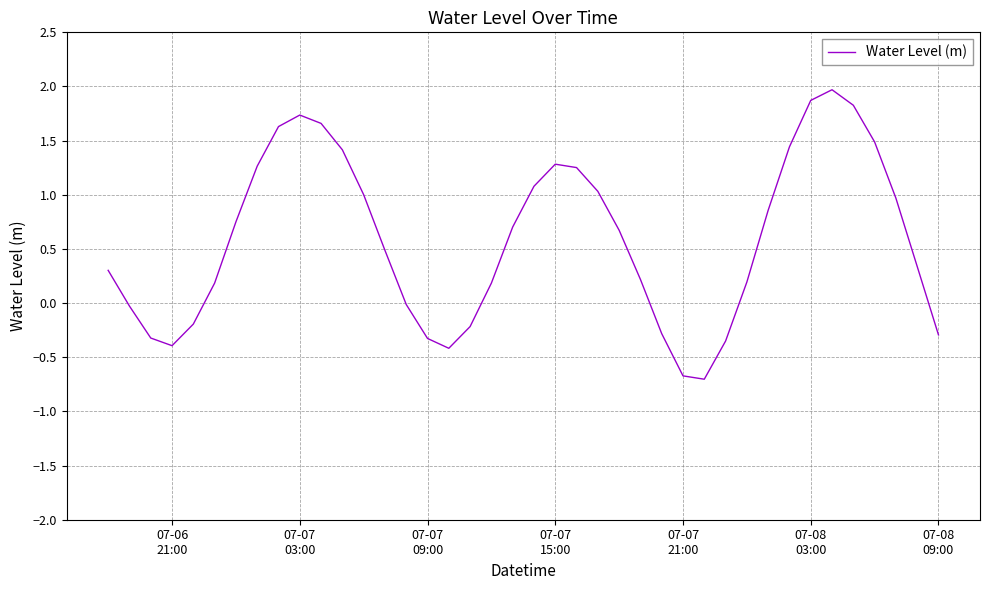

How many distinct data groups are displayed?

1